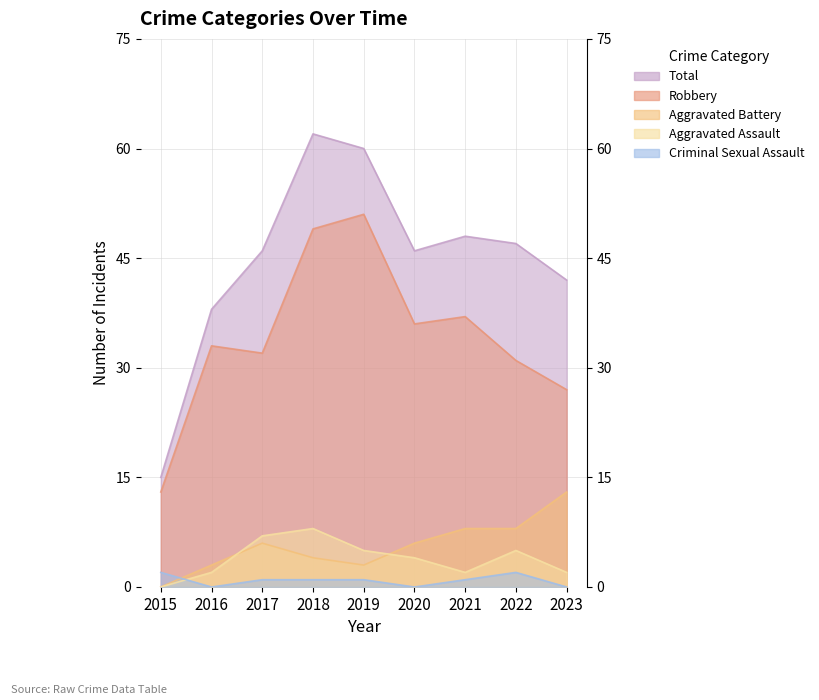

At 2023, list the series in order from smallest to largest.

Criminal Sexual Assault, Aggravated Assault, Aggravated Battery, Robbery, Total